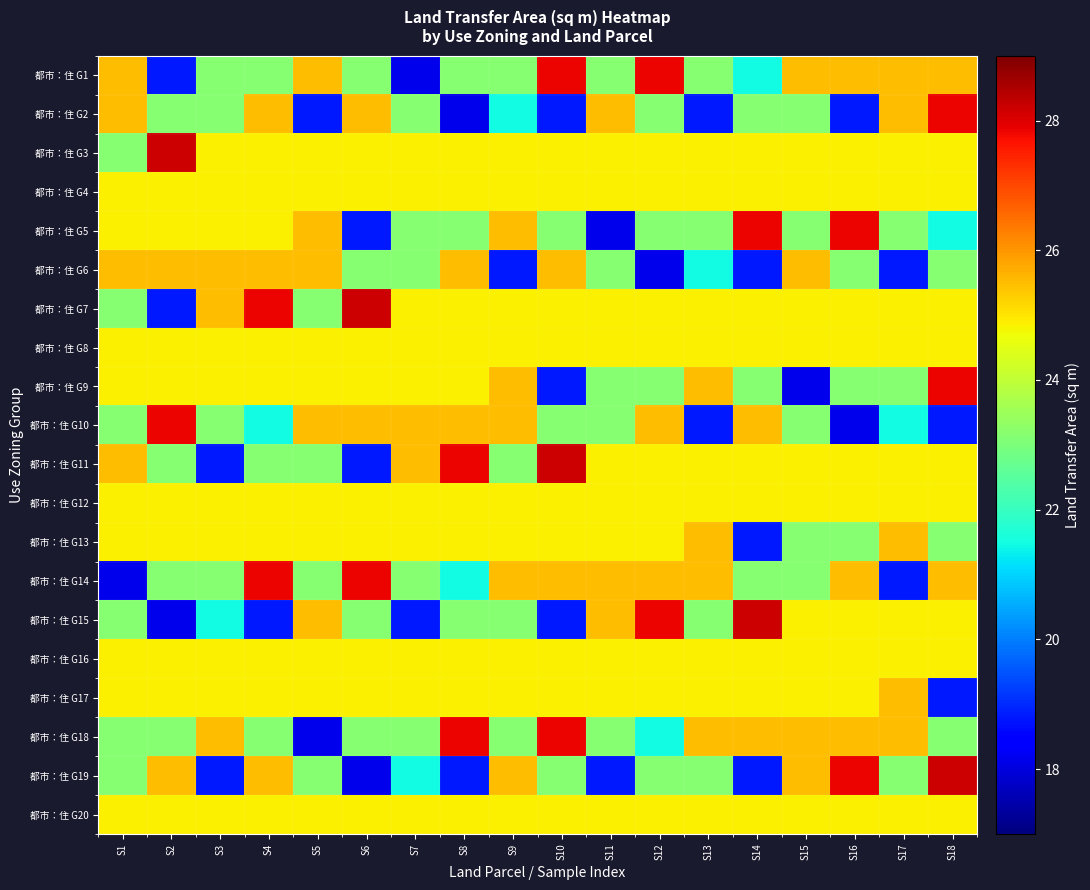

Rank the series at S1 from lowest to highest value.

都市：住 G14, 都市：住 G3, 都市：住 G7, 都市：住 G10, 都市：住 G15, 都市：住 G18, 都市：住 G19, 都市：住 G4, 都市：住 G5, 都市：住 G8, 都市：住 G9, 都市：住 G12, 都市：住 G13, 都市：住 G16, 都市：住 G17, 都市：住 G20, 都市：住 G1, 都市：住 G2, 都市：住 G6, 都市：住 G11